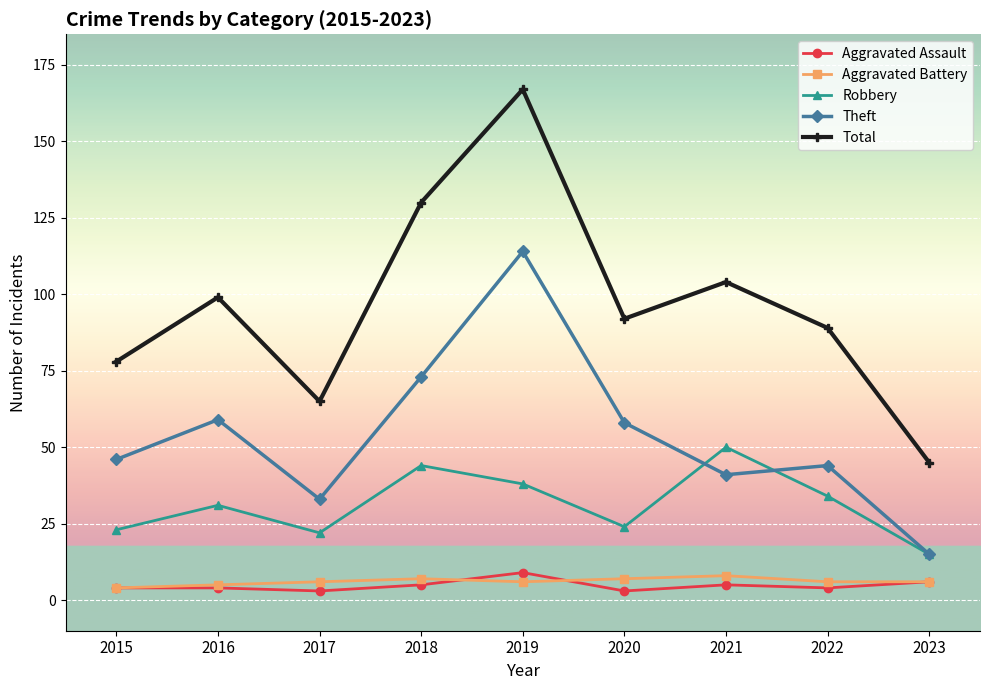

How many categories are shown in the chart?

9